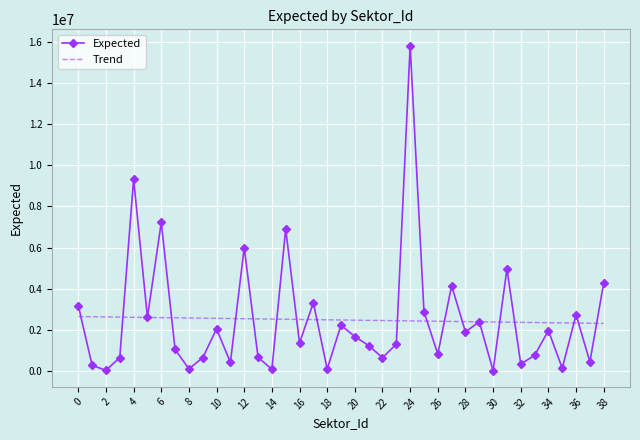

Which series has the widest spread of values?

Expected